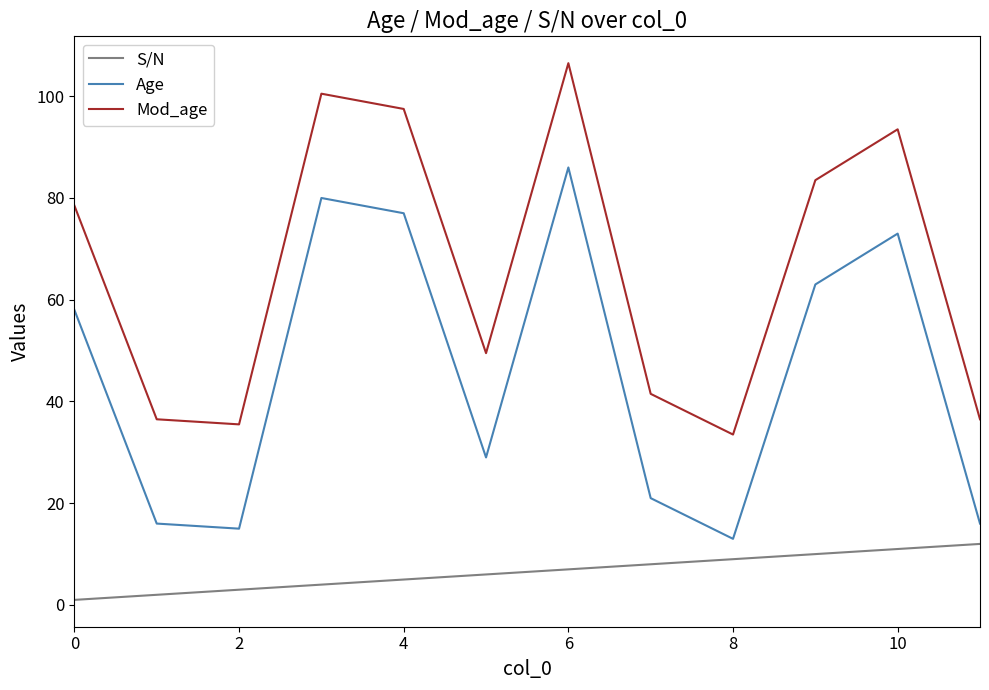

True or false: Age and S/N intersect in this chart.

False